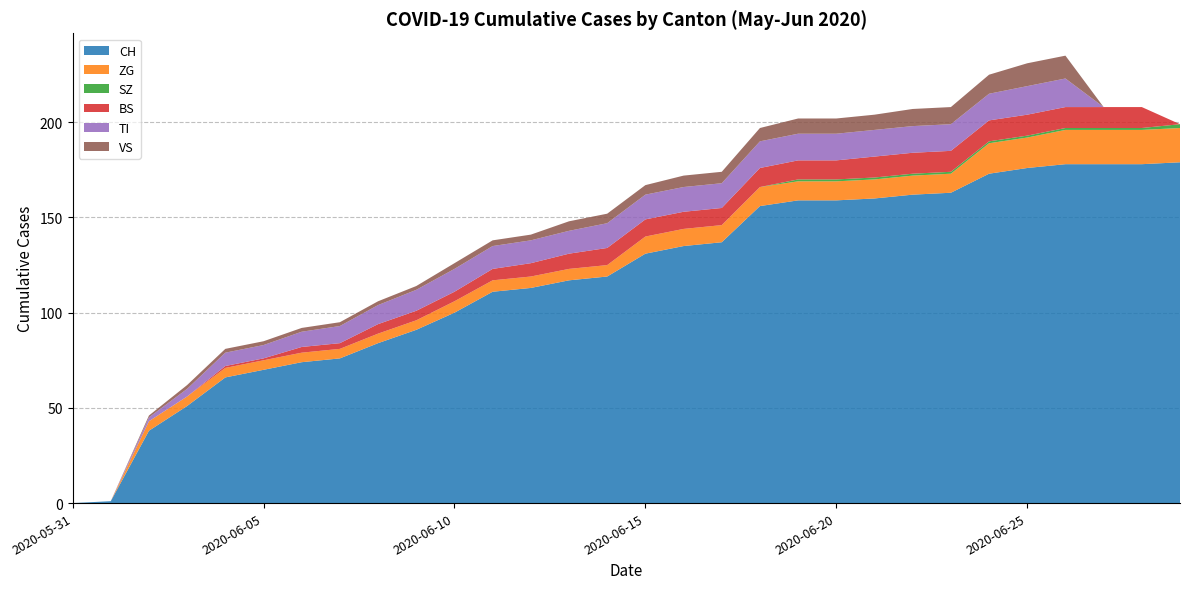

Reading left to right, what are all the values shown in this chart?

CH: 2020-05-31=0	2020-06-01=1	2020-06-02=38	2020-06-03=51	2020-06-04=66	2020-06-05=70	2020-06-06=74	2020-06-07=76	2020-06-08=84	2020-06-09=91	2020-06-10=100	2020-06-11=111	2020-06-12=113	2020-06-13=117	2020-06-14=119	2020-06-15=131	2020-06-16=135	2020-06-17=137	2020-06-18=156	2020-06-19=159	2020-06-20=159	2020-06-21=160	2020-06-22=162	2020-06-23=163	2020-06-24=173	2020-06-25=176	2020-06-26=178	2020-06-27=178	2020-06-28=178	2020-06-29=179
ZG: 2020-05-31=0	2020-06-01=0	2020-06-02=5	2020-06-03=5	2020-06-04=5	2020-06-05=5	2020-06-06=5	2020-06-07=5	2020-06-08=5	2020-06-09=5	2020-06-10=6	2020-06-11=6	2020-06-12=6	2020-06-13=6	2020-06-14=6	2020-06-15=9	2020-06-16=9	2020-06-17=9	2020-06-18=10	2020-06-19=10	2020-06-20=10	2020-06-21=10	2020-06-22=10	2020-06-23=10	2020-06-24=16	2020-06-25=16	2020-06-26=18	2020-06-27=18	2020-06-28=18	2020-06-29=18
SZ: 2020-05-31=0	2020-06-01=0	2020-06-02=0	2020-06-03=0	2020-06-04=0	2020-06-05=0	2020-06-06=0	2020-06-07=0	2020-06-08=0	2020-06-09=0	2020-06-10=0	2020-06-11=0	2020-06-12=0	2020-06-13=0	2020-06-14=0	2020-06-15=0	2020-06-16=0	2020-06-17=0	2020-06-18=0	2020-06-19=1	2020-06-20=1	2020-06-21=1	2020-06-22=1	2020-06-23=1	2020-06-24=1	2020-06-25=1	2020-06-26=1	2020-06-27=1	2020-06-28=1	2020-06-29=2
BS: 2020-05-31=0	2020-06-01=0	2020-06-02=0	2020-06-03=0	2020-06-04=1	2020-06-05=1	2020-06-06=3	2020-06-07=3	2020-06-08=5	2020-06-09=5	2020-06-10=5	2020-06-11=6	2020-06-12=7	2020-06-13=8	2020-06-14=9	2020-06-15=9	2020-06-16=9	2020-06-17=9	2020-06-18=10	2020-06-19=10	2020-06-20=10	2020-06-21=11	2020-06-22=11	2020-06-23=11	2020-06-24=11	2020-06-25=11	2020-06-26=11	2020-06-27=11	2020-06-28=11	2020-06-29=0
TI: 2020-05-31=0	2020-06-01=0	2020-06-02=2	2020-06-03=4	2020-06-04=7	2020-06-05=7	2020-06-06=8	2020-06-07=9	2020-06-08=10	2020-06-09=11	2020-06-10=12	2020-06-11=12	2020-06-12=12	2020-06-13=12	2020-06-14=13	2020-06-15=13	2020-06-16=13	2020-06-17=13	2020-06-18=14	2020-06-19=14	2020-06-20=14	2020-06-21=14	2020-06-22=14	2020-06-23=14	2020-06-24=14	2020-06-25=15	2020-06-26=15	2020-06-27=0	2020-06-28=0	2020-06-29=0
VS: 2020-05-31=0	2020-06-01=0	2020-06-02=1	2020-06-03=2	2020-06-04=2	2020-06-05=2	2020-06-06=2	2020-06-07=2	2020-06-08=2	2020-06-09=2	2020-06-10=3	2020-06-11=3	2020-06-12=3	2020-06-13=5	2020-06-14=5	2020-06-15=5	2020-06-16=6	2020-06-17=6	2020-06-18=7	2020-06-19=8	2020-06-20=8	2020-06-21=8	2020-06-22=9	2020-06-23=9	2020-06-24=10	2020-06-25=12	2020-06-26=12	2020-06-27=0	2020-06-28=0	2020-06-29=0